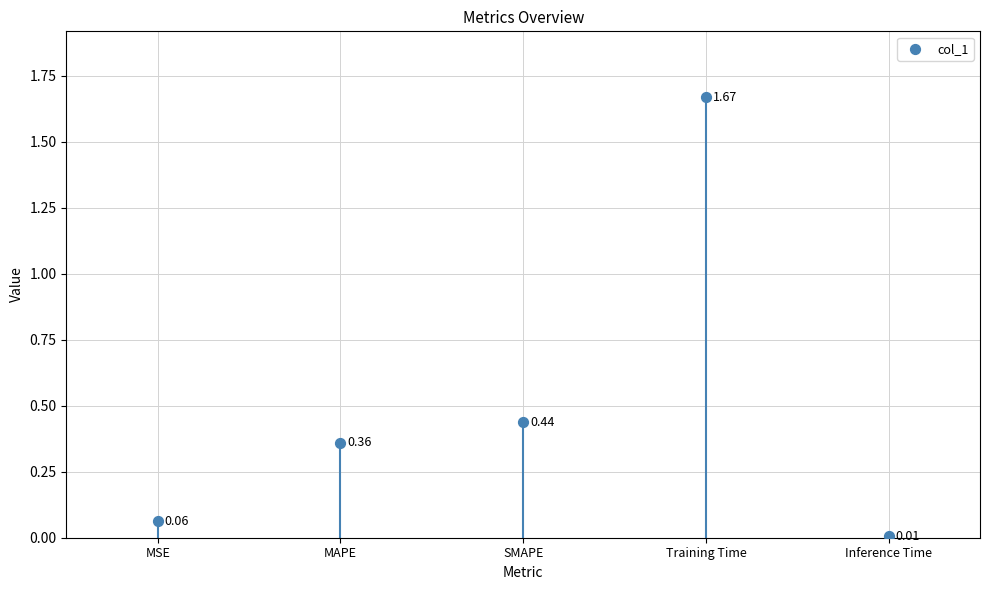

What is the change in value from MAPE to Inference Time?

-0.4